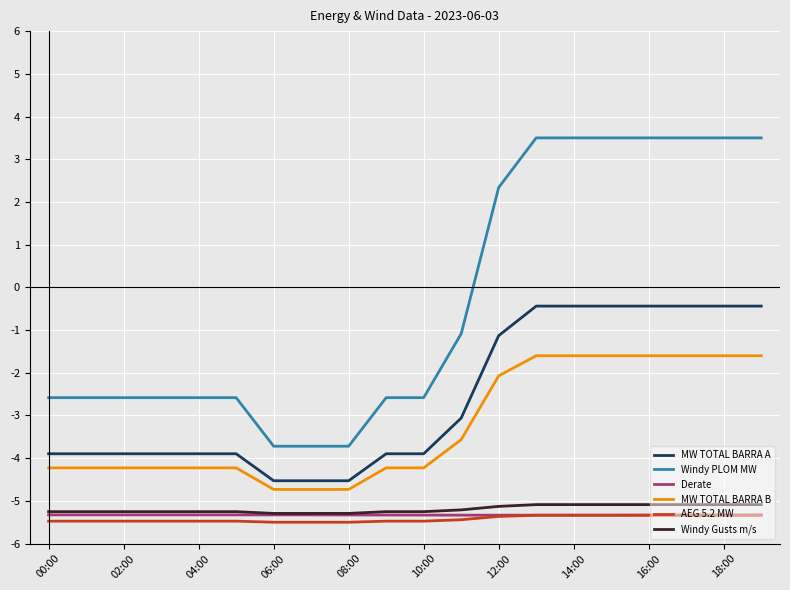

True or false: Windy Gusts m/s and Windy PLOM MW cross at least once.

False